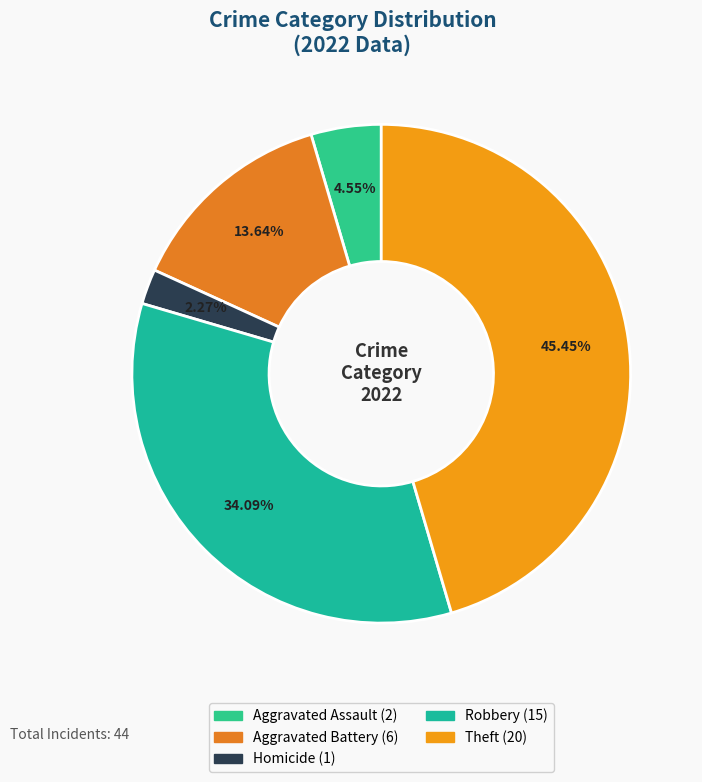

Count the number of slices in the pie.

5